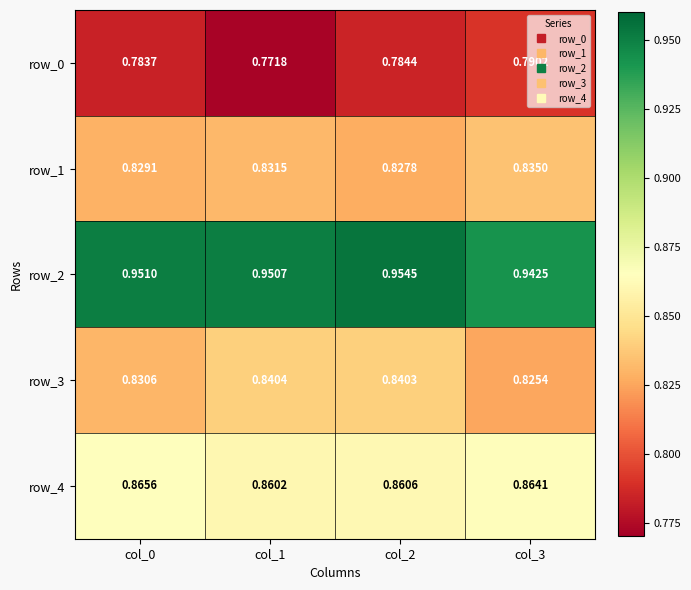

Which series has the widest spread of values?

row_0